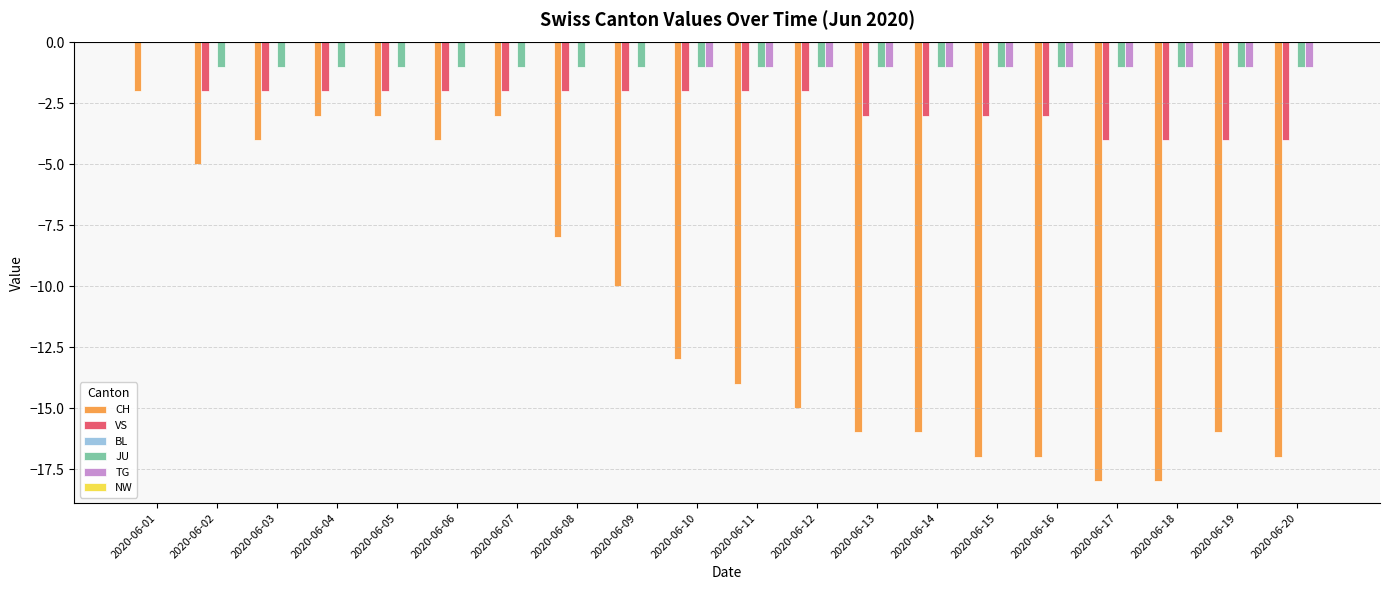

Between 2020-06-09 and 2020-06-16, which series saw the biggest shift?

CH